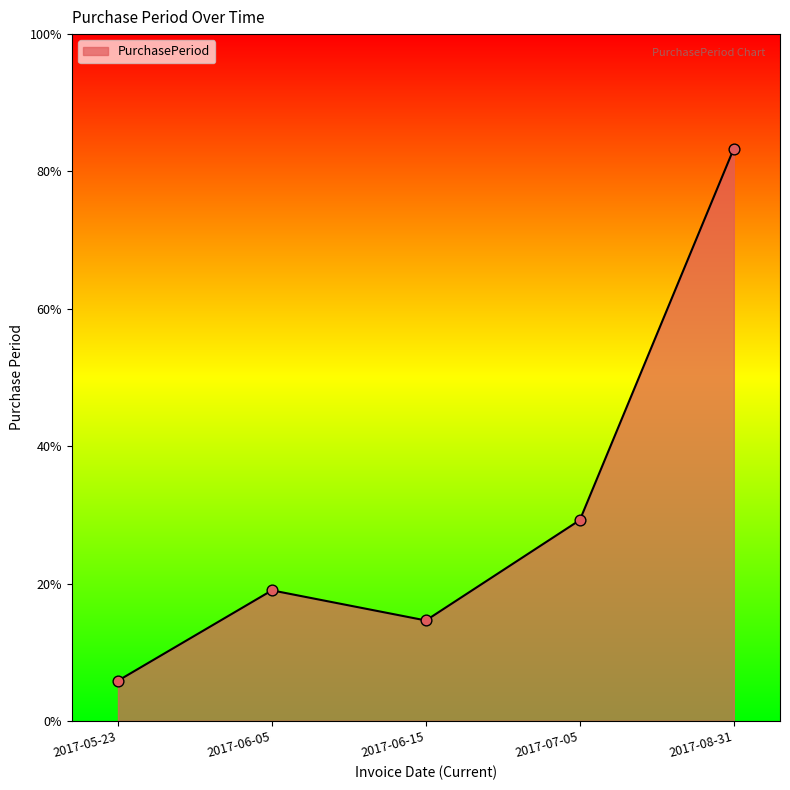

Approximately how many times larger is the value at 2017-08-31 compared to 2017-07-05?

2.9